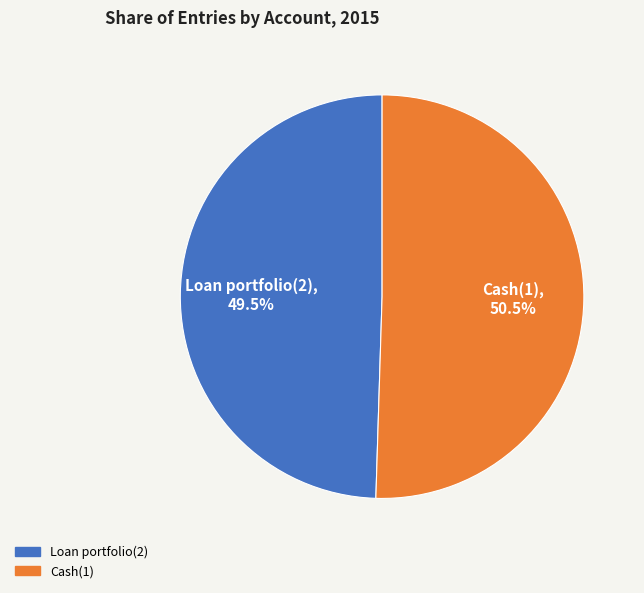

What is the smallest slice in the pie chart?

Loan portfolio(2)